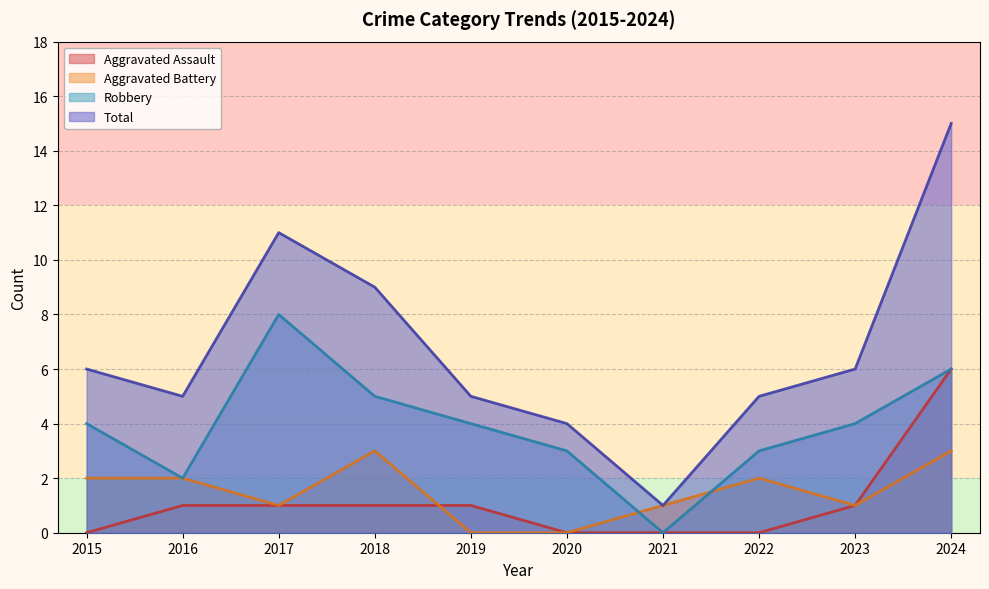

What is the value of the Aggravated Assault point at the 5th from the left?

1